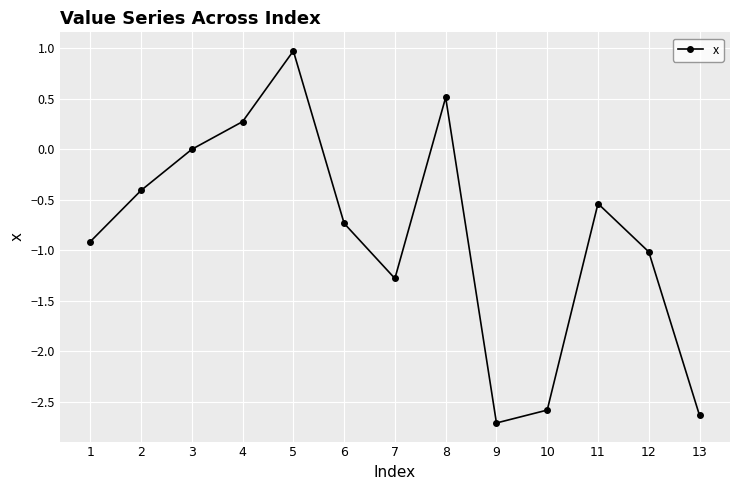

Which has a higher value, 3 or 10?

3